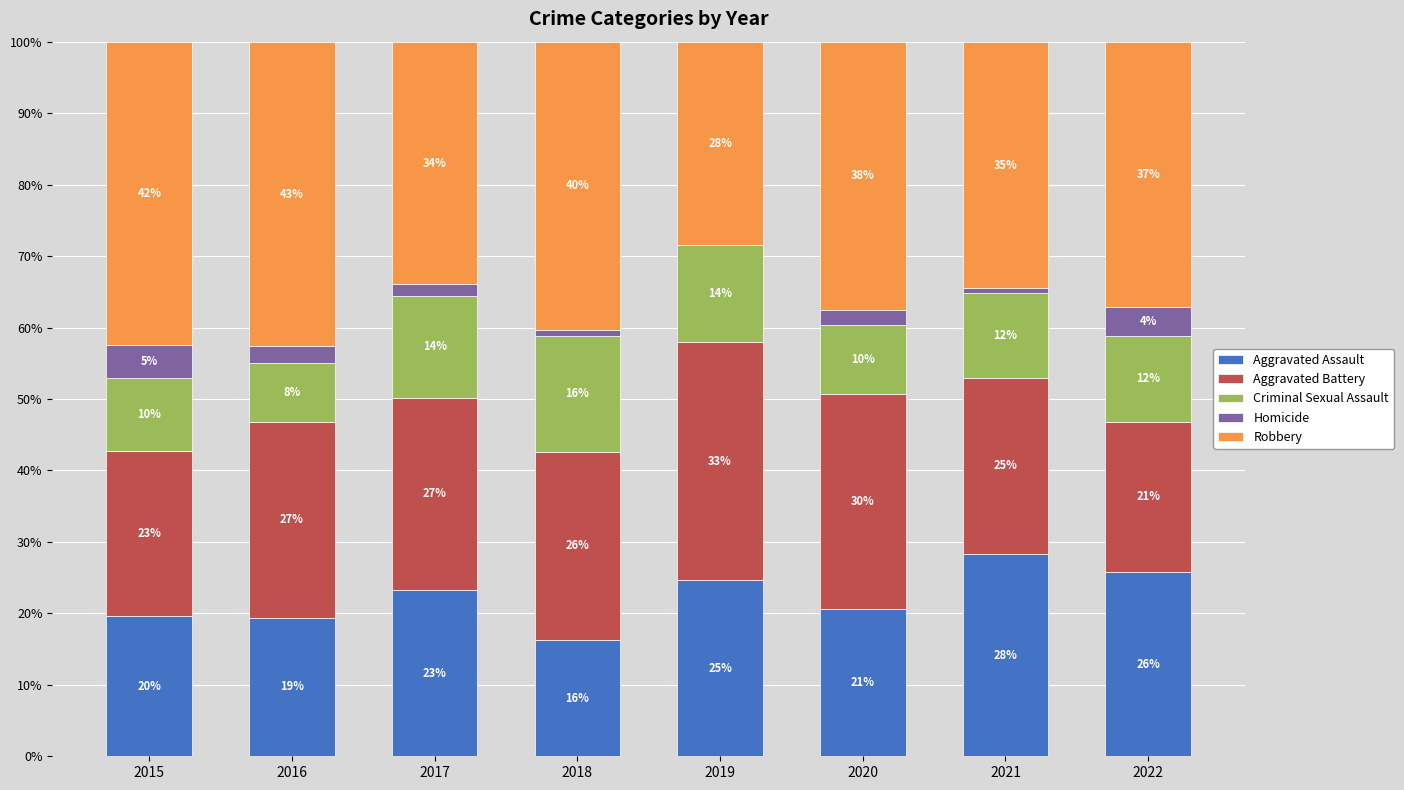

Are the bars horizontal?

No